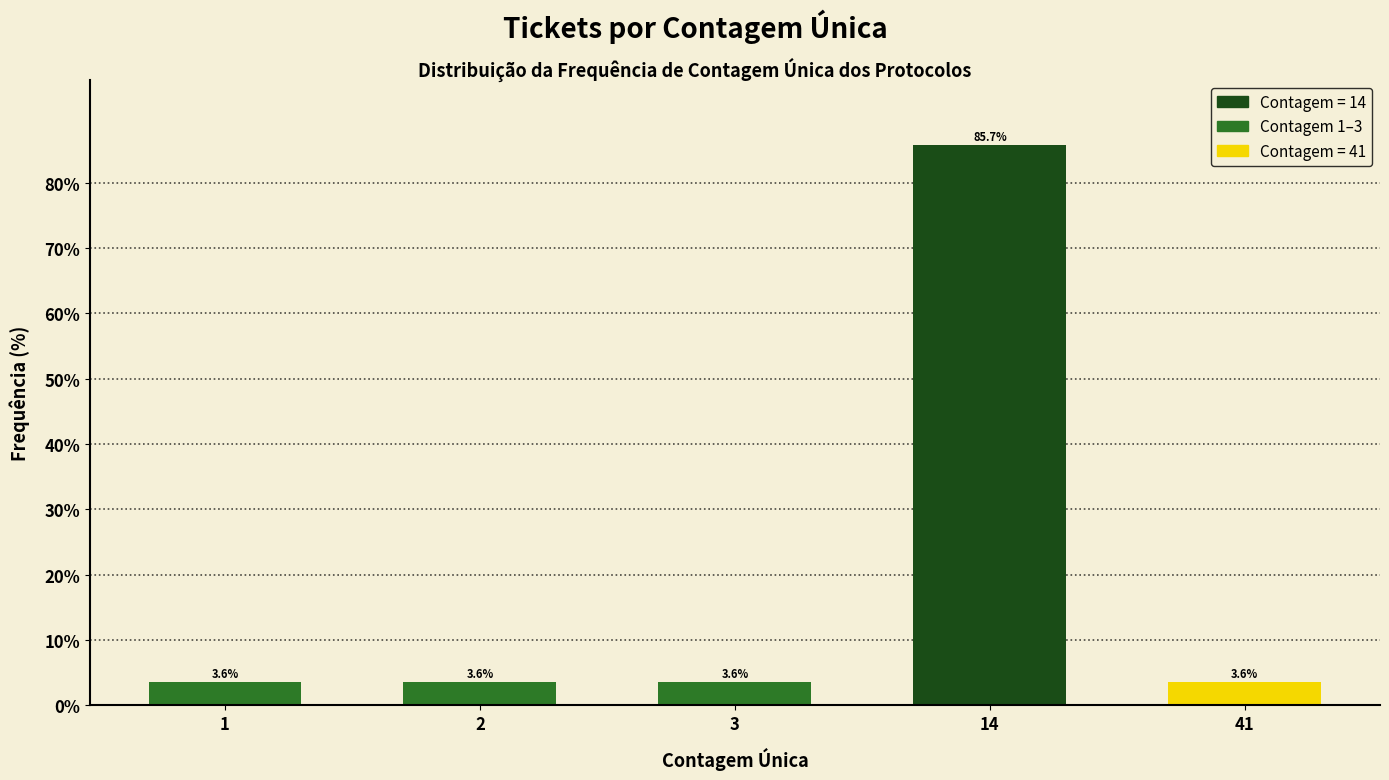

Reading right to left, what are all the values shown in this chart?

41=3.6	14=85.7	3=3.6	2=3.6	1=3.6